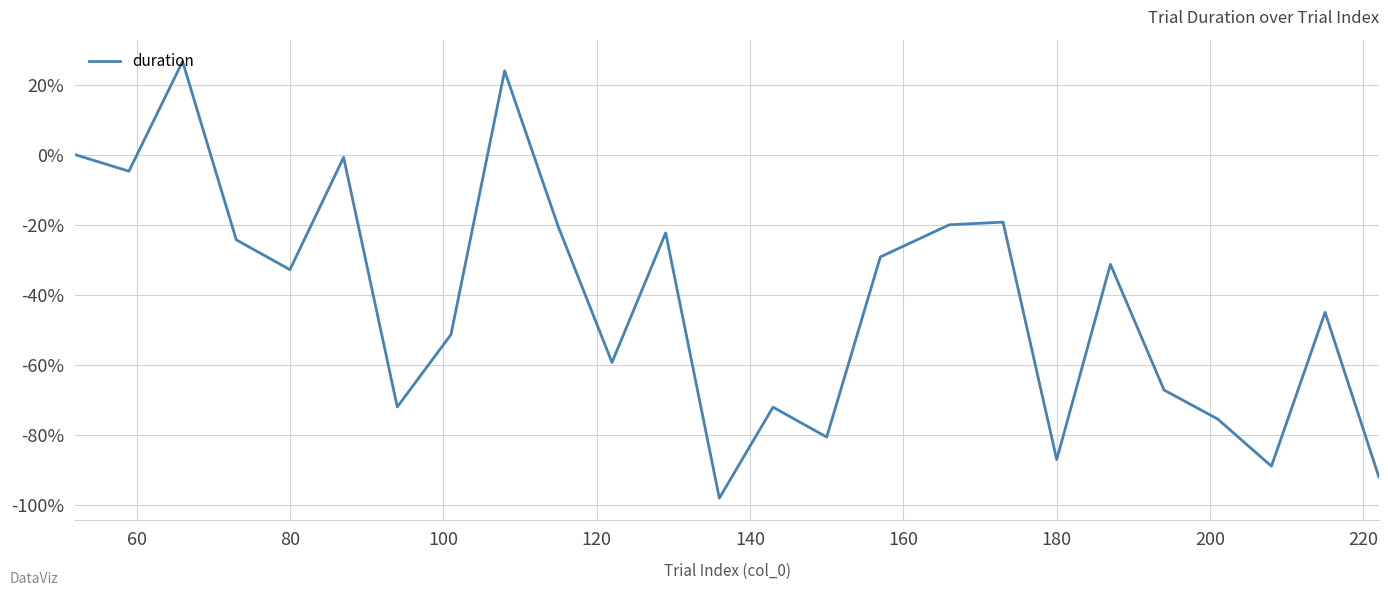

What is the greatest value displayed?

26.6